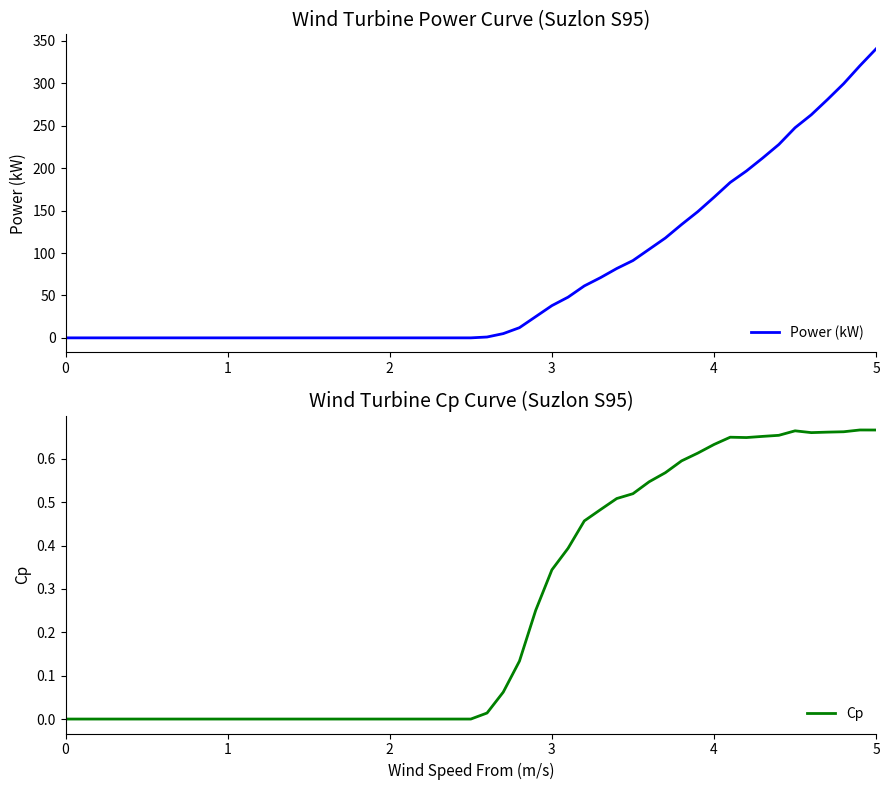

At how many categories does at least one series exceed 123?

13